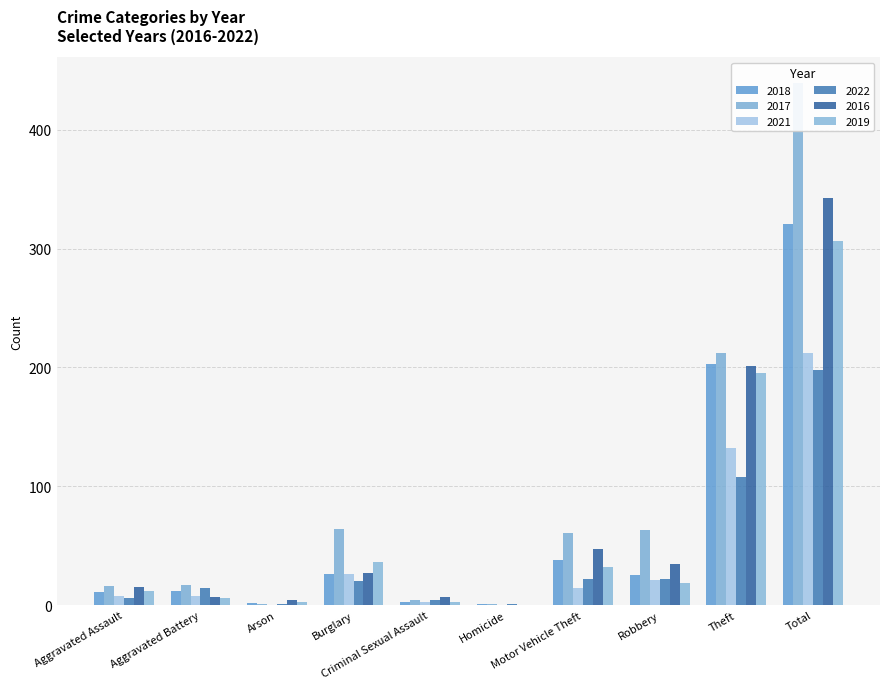

Rank the categories by 2021 value from lowest to highest.

Arson, Homicide, Criminal Sexual Assault, Aggravated Assault, Aggravated Battery, Motor Vehicle Theft, Robbery, Burglary, Theft, Total